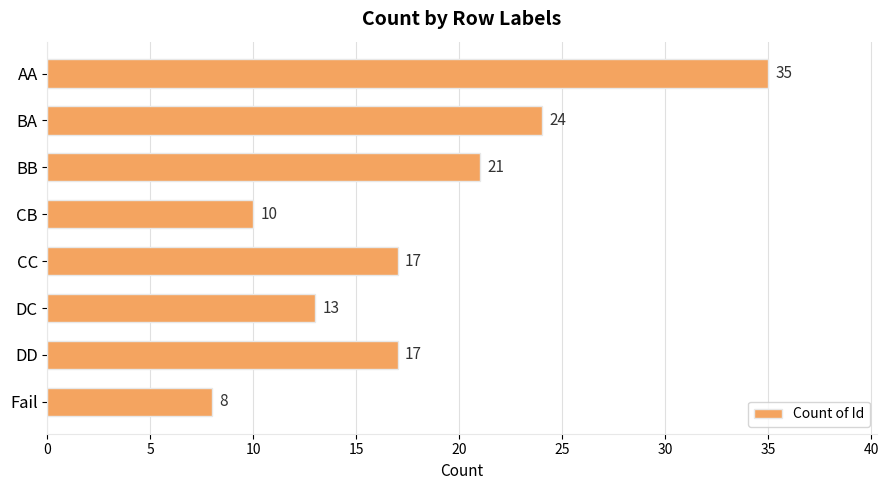

Reading bottom to top, transcribe all the data shown in this chart.

Fail=8	DD=17	DC=13	CC=17	CB=10	BB=21	BA=24	AA=35